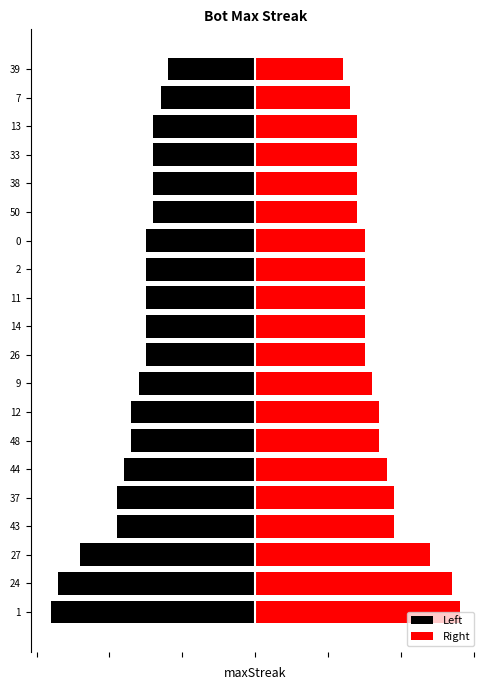

The value of Right at 13 is 1.4. True or false?

False